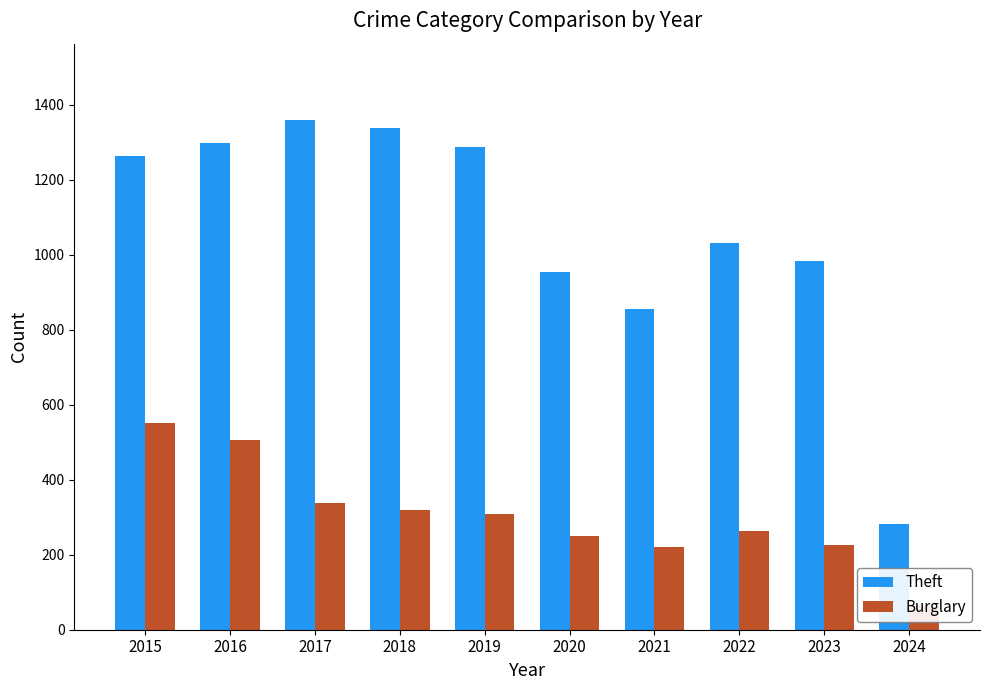

What is the value of the Burglary bar at the 10th from the left?

62